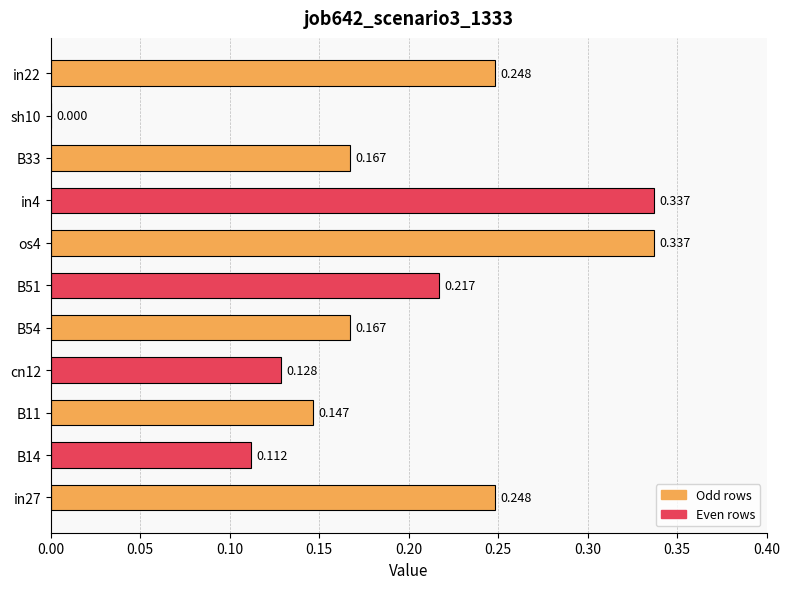

What is the sum of all values?

2.1